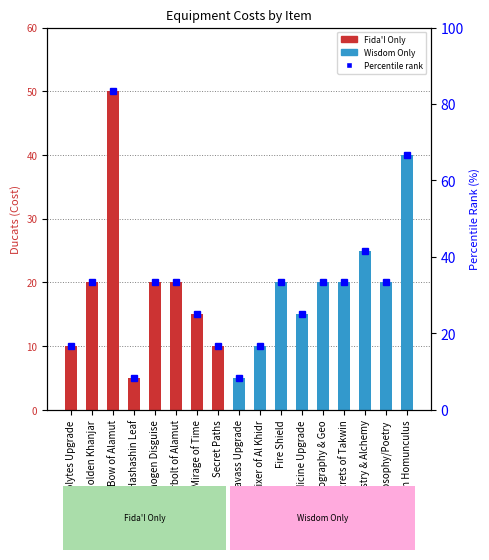

Is it true that the value at Elixer of Al Khidr is 10?

True